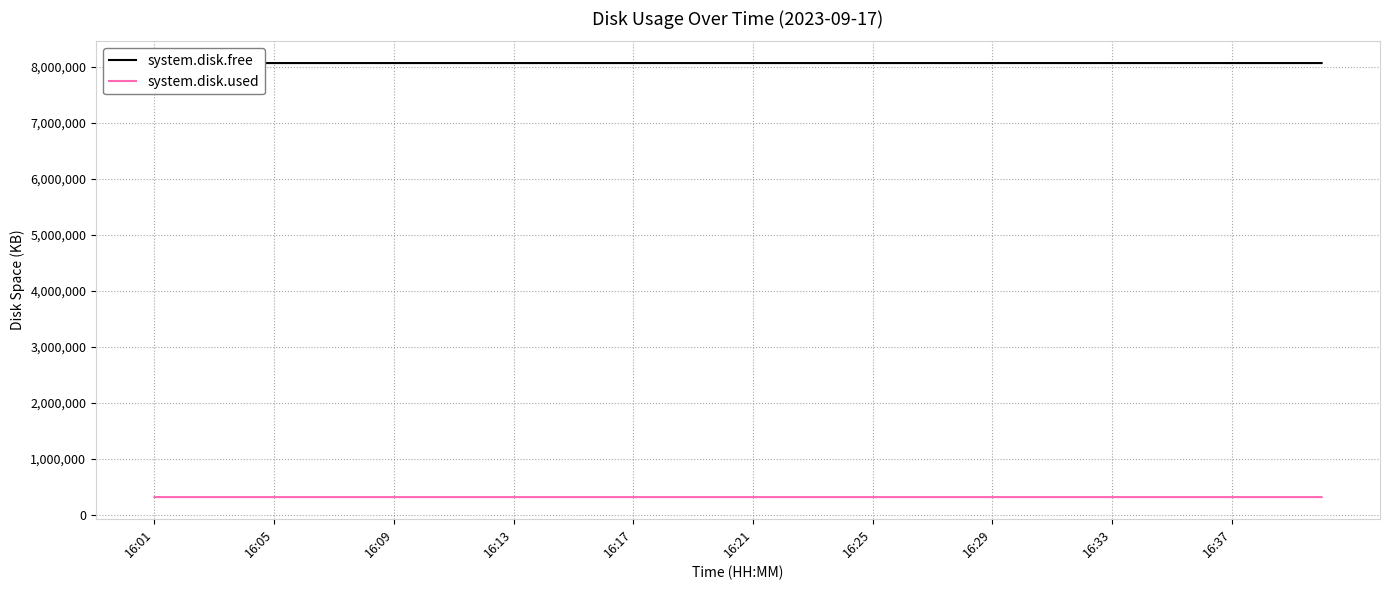

What is the label of the 9th point from the right?

31